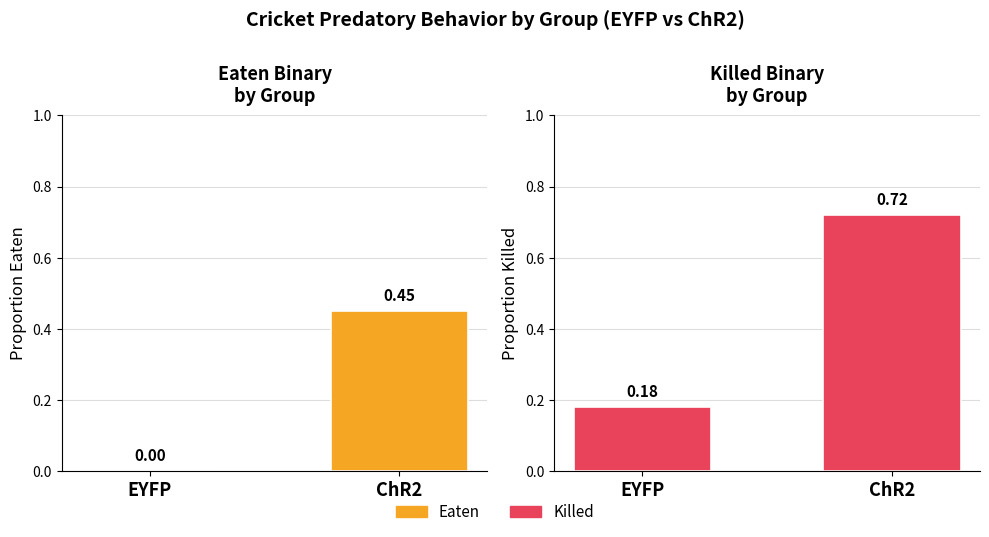

The value of Killed at EYFP is 0.2. True or false?

True